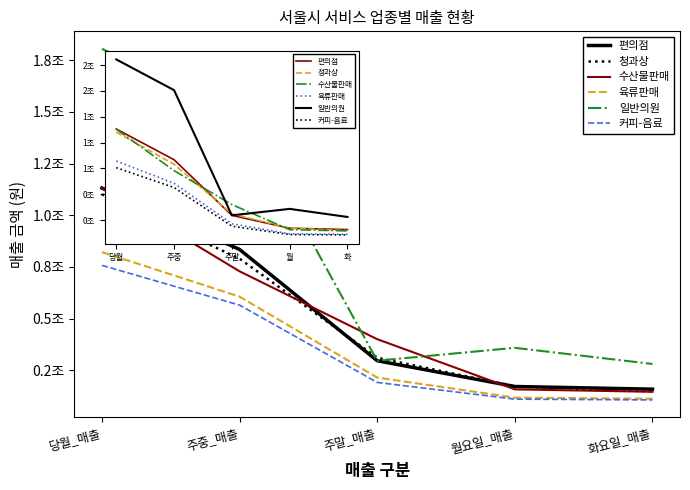

The value of 일반의원 at 주말_매출 is 407283620642. True or false?

False